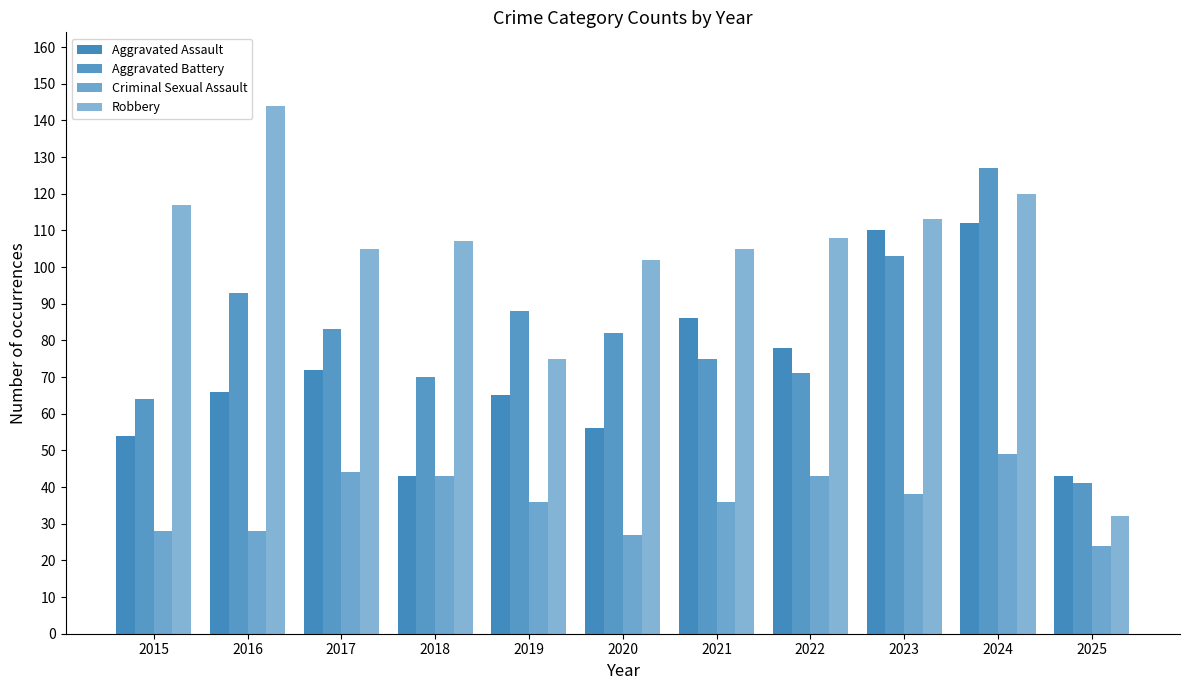

How many bars are there in each group?

4